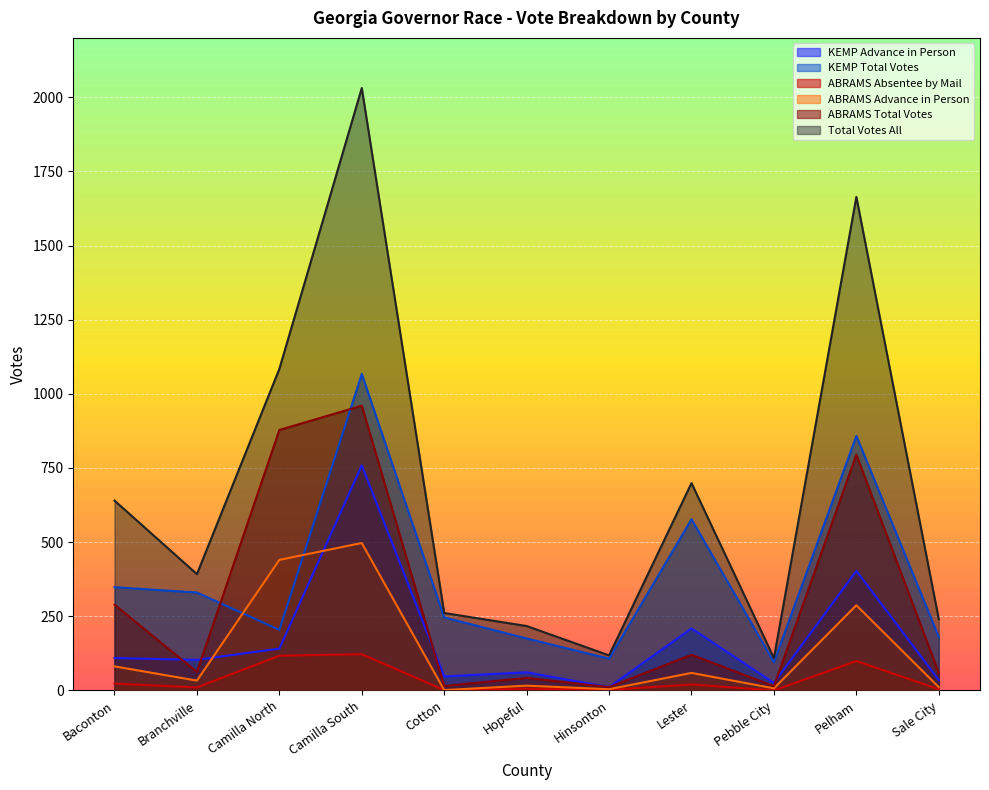

True or false: ABRAMS Total Votes has a value of 42 at Branchville.

False